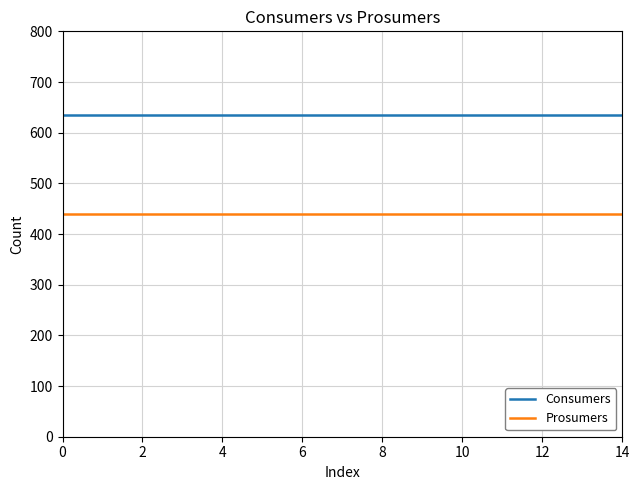

Which series has the largest total across all categories?

Consumers